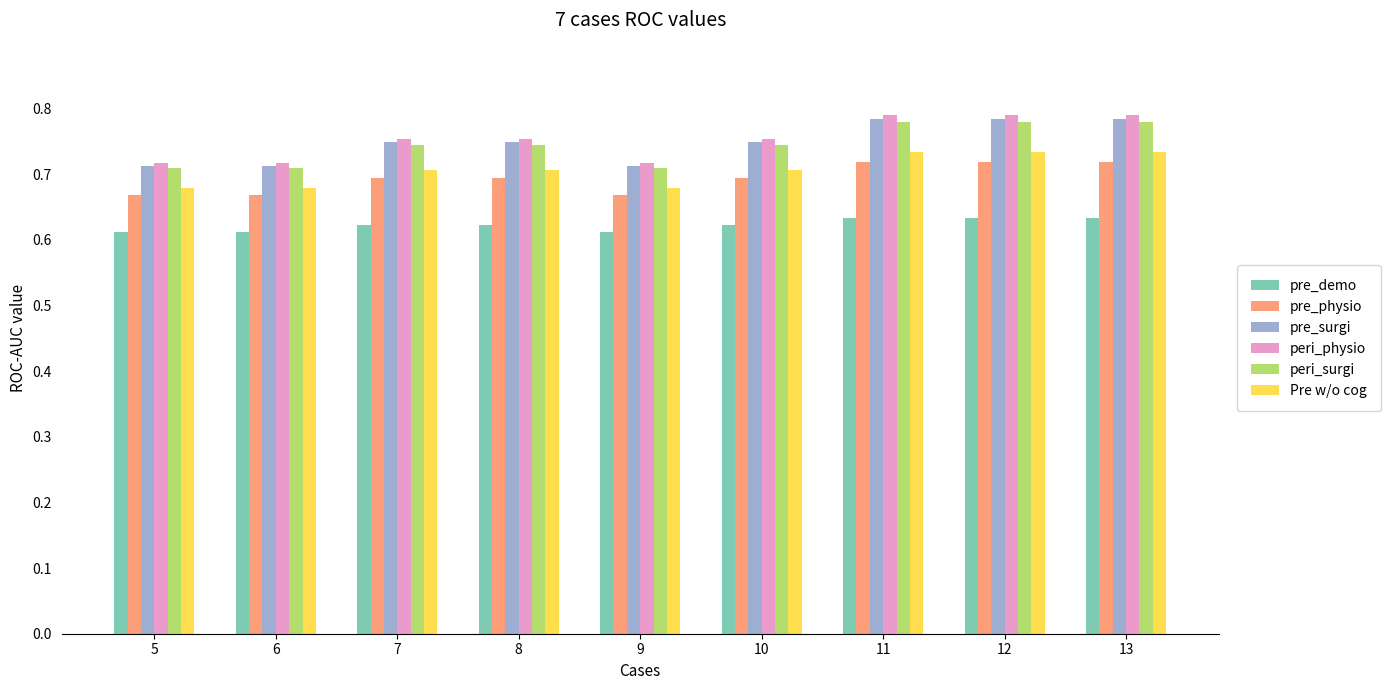

Which series has the largest range (max minus min)?

peri_physio